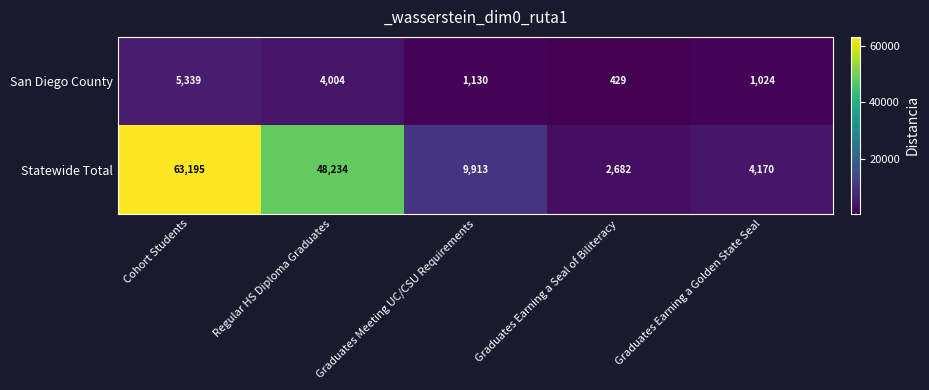

List the series in order of their overall mean, lowest first.

San Diego County, Statewide Total